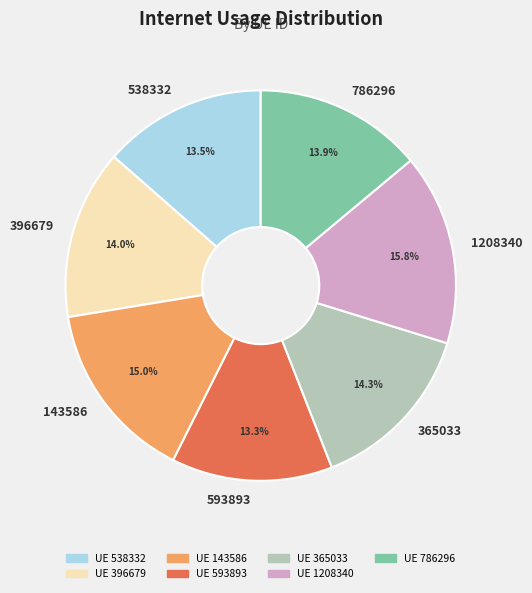

True or false: 593893 accounts for 13% of the total.

True